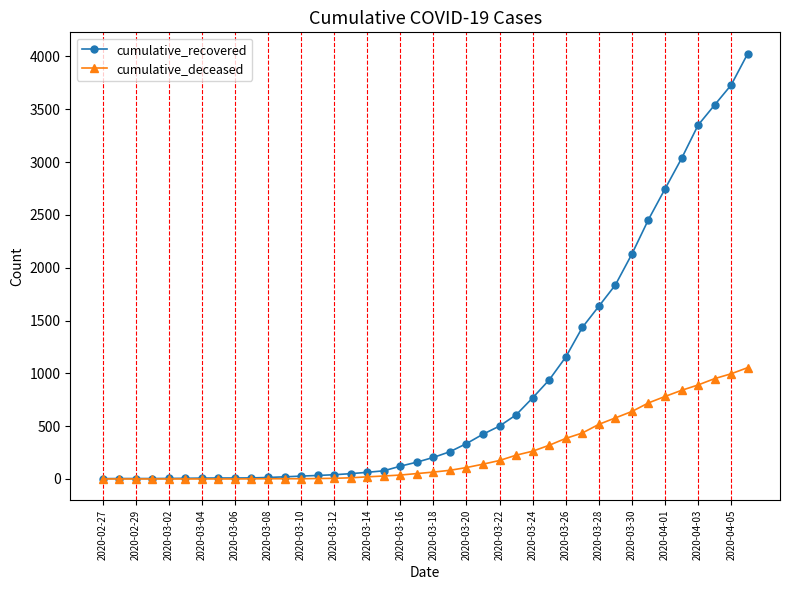

Which series has the largest total across all categories?

cumulative_recovered